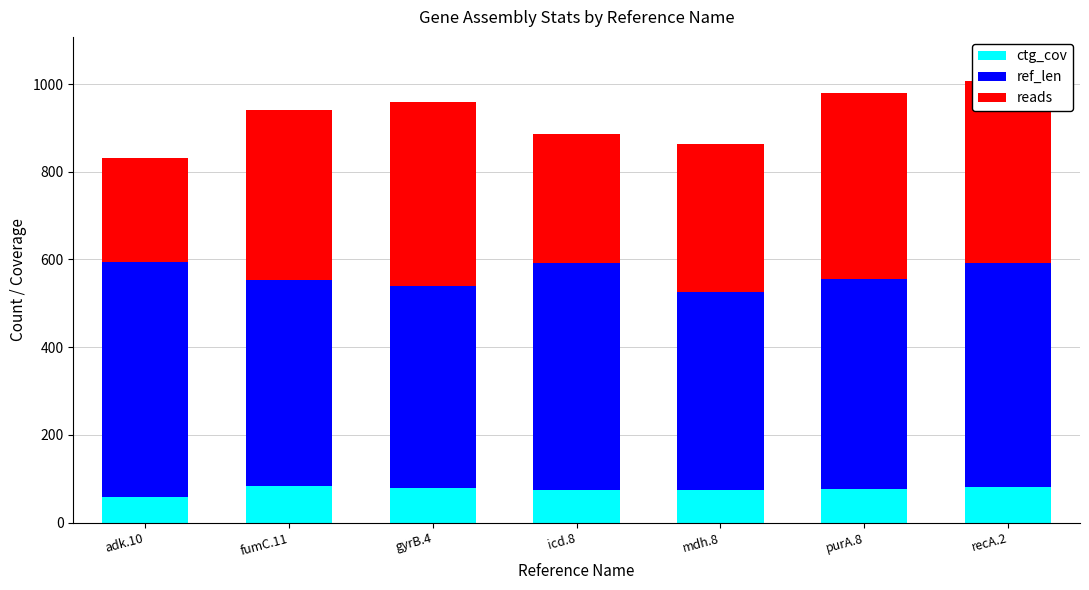

What is the difference between the maximum and minimum values in the ctg_cov series?

24.6